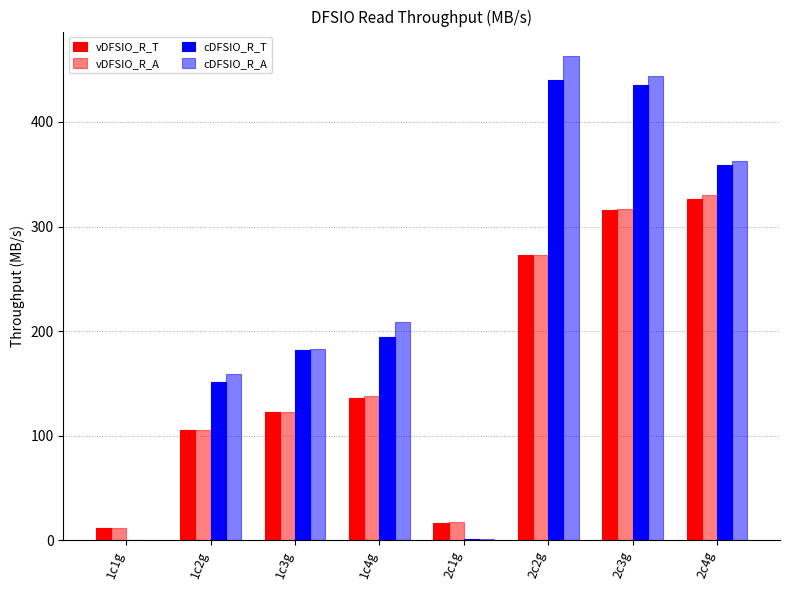

How many data points in vDFSIO_R_T are above 135?

4